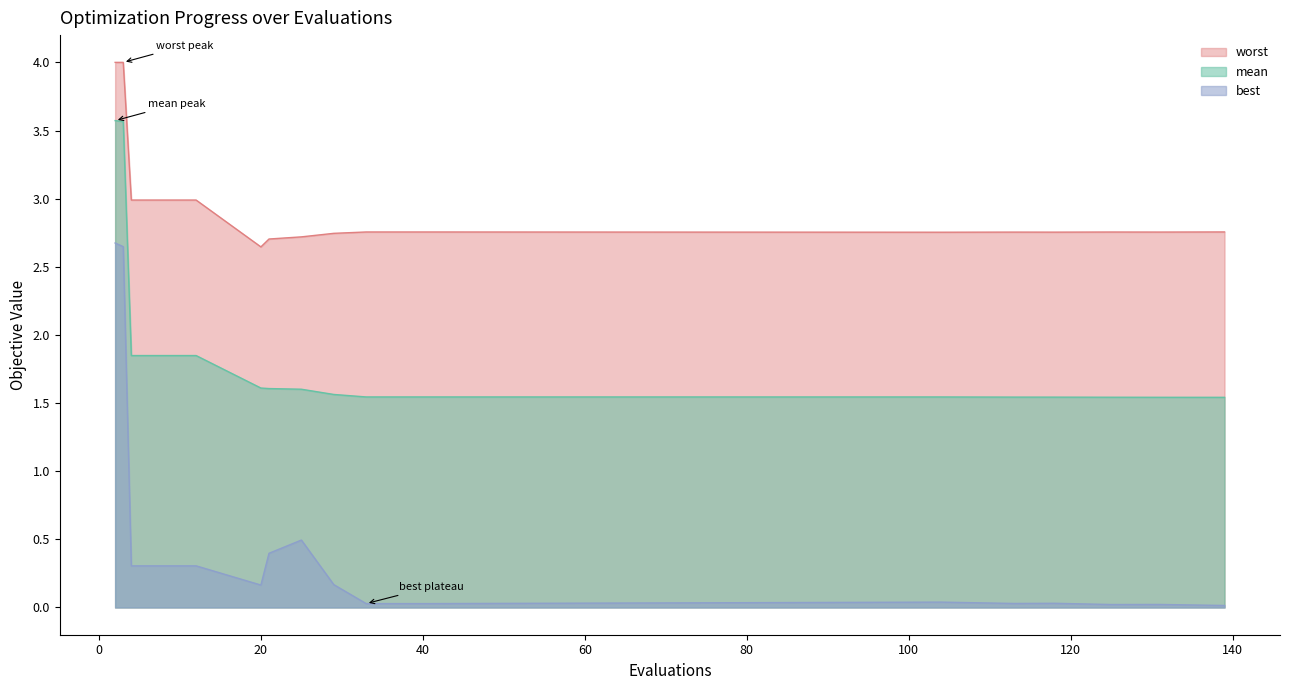

Which series has the largest range (max minus min)?

best